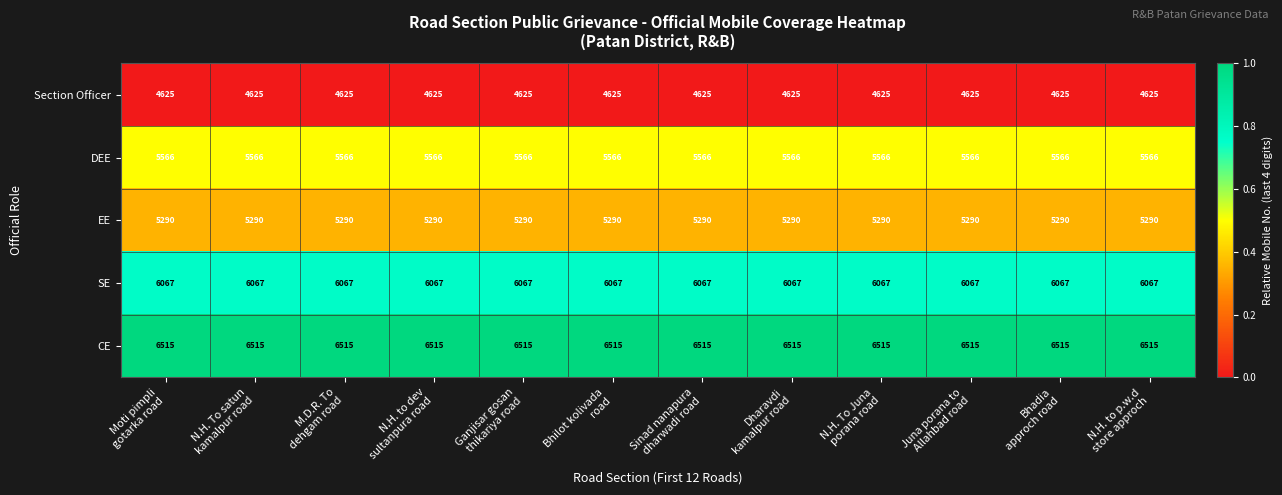

What is the maximum value shown in the chart?

6515